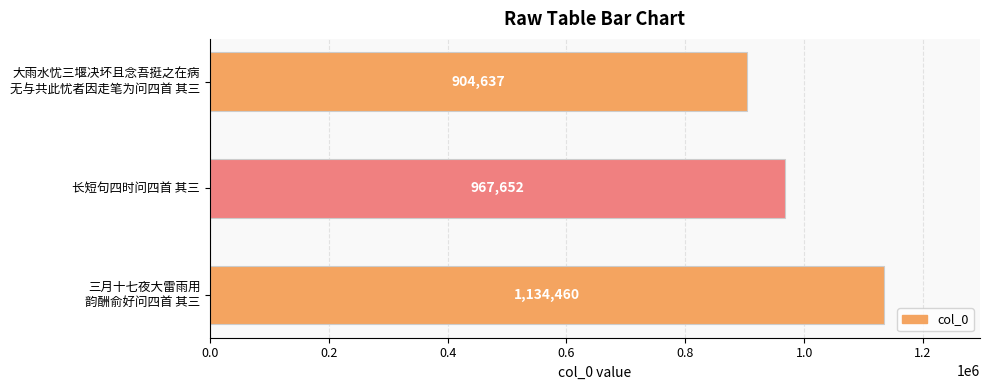

What is the average value?

1002250